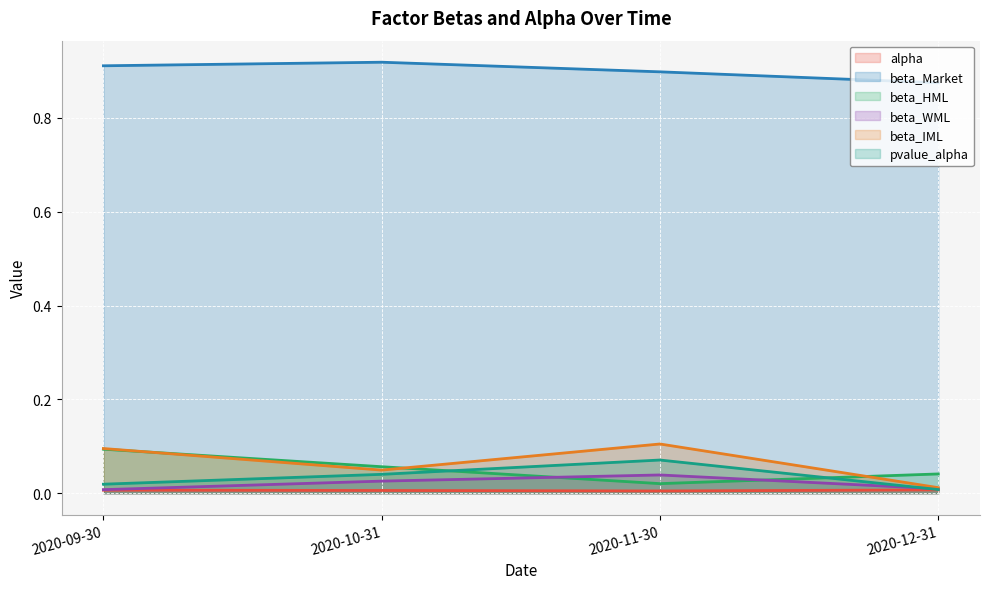

What is the label of the 4th point from the right?

2020-09-30